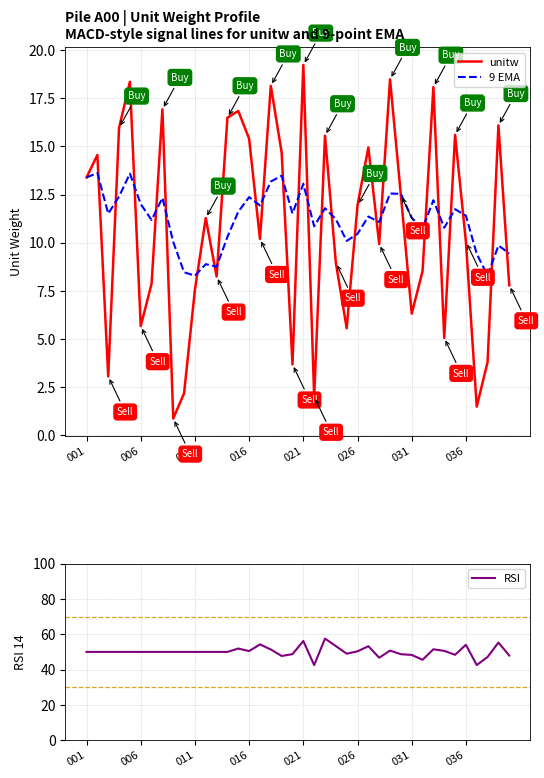

True or false: 9 EMA has a value of 12.0 at 006.

True